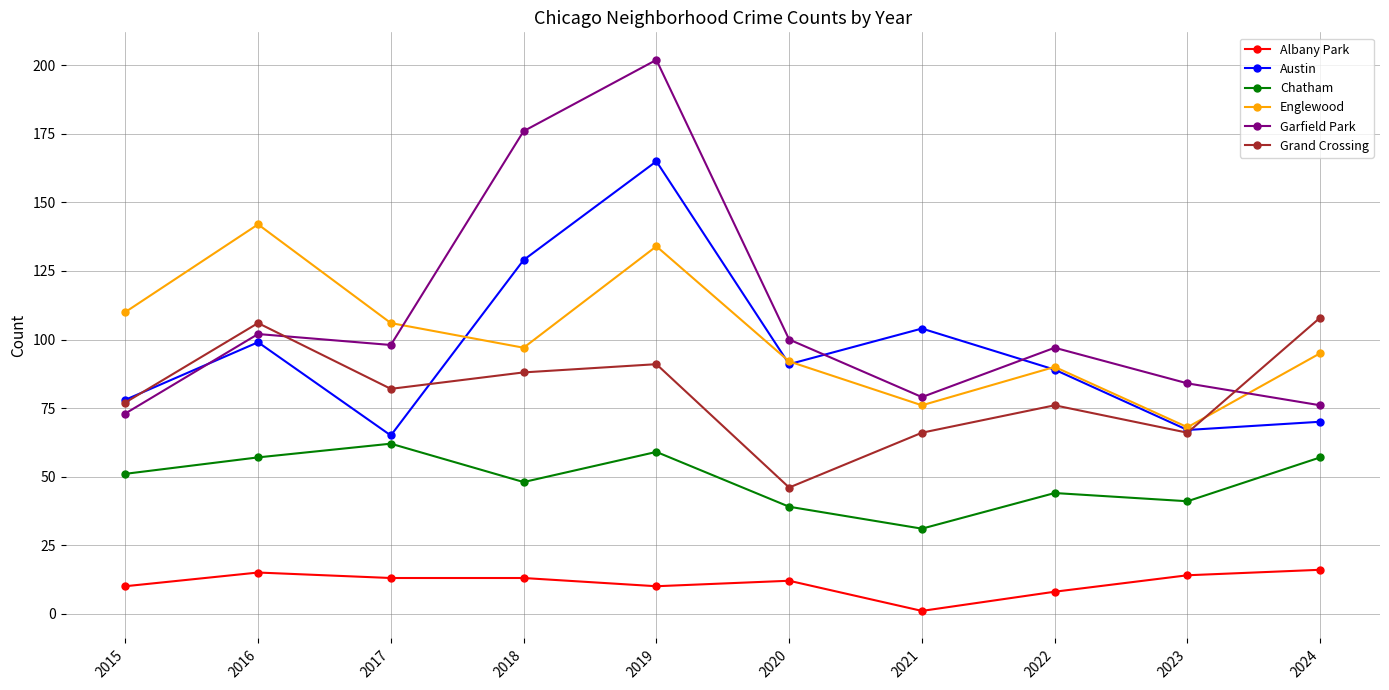

Between 2016 and 2019, which series saw the biggest shift?

Garfield Park